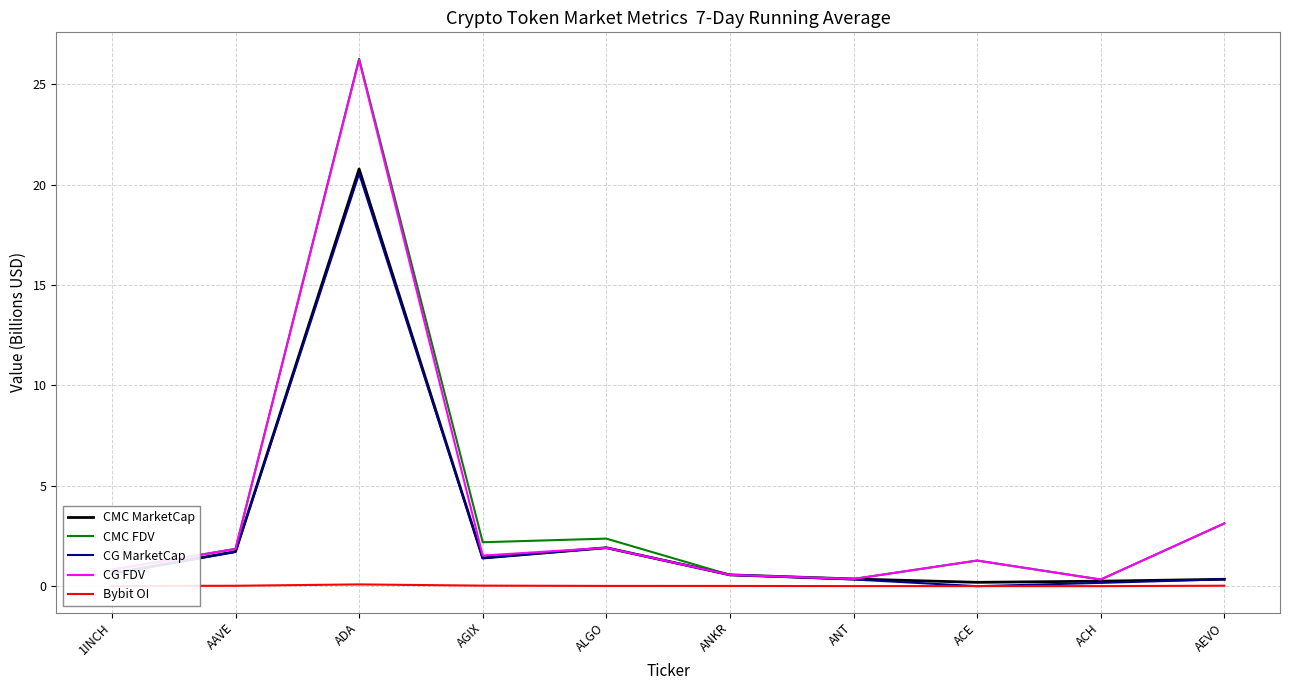

The CMC FDV series shows 3.4 at AGIX. True or false?

False